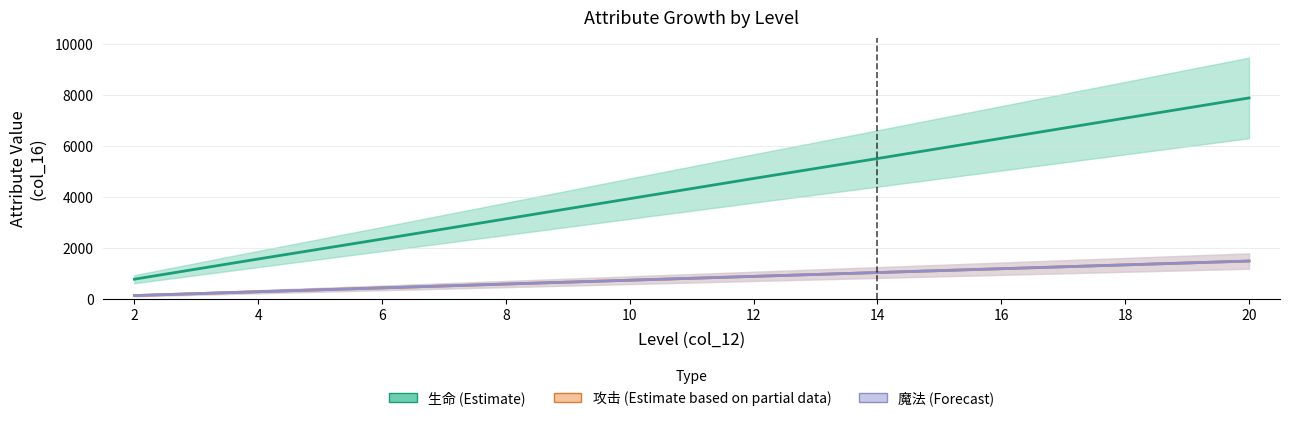

Which series has the largest total across all categories?

生命